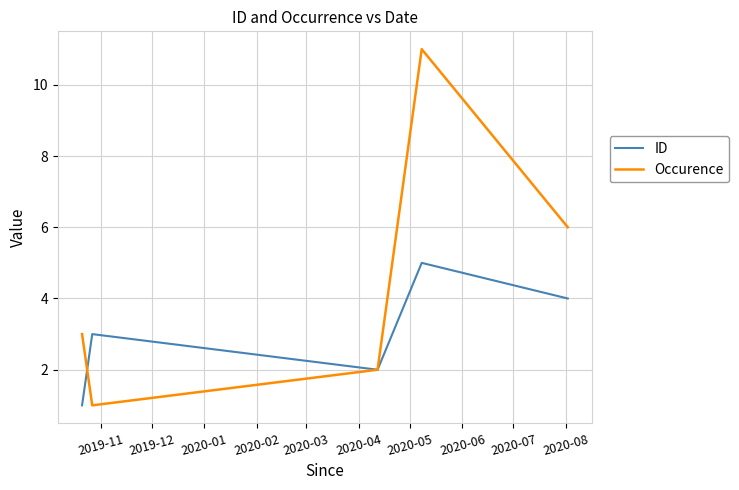

Rank the series by their maximum value, from lowest to highest.

ID, Occurence